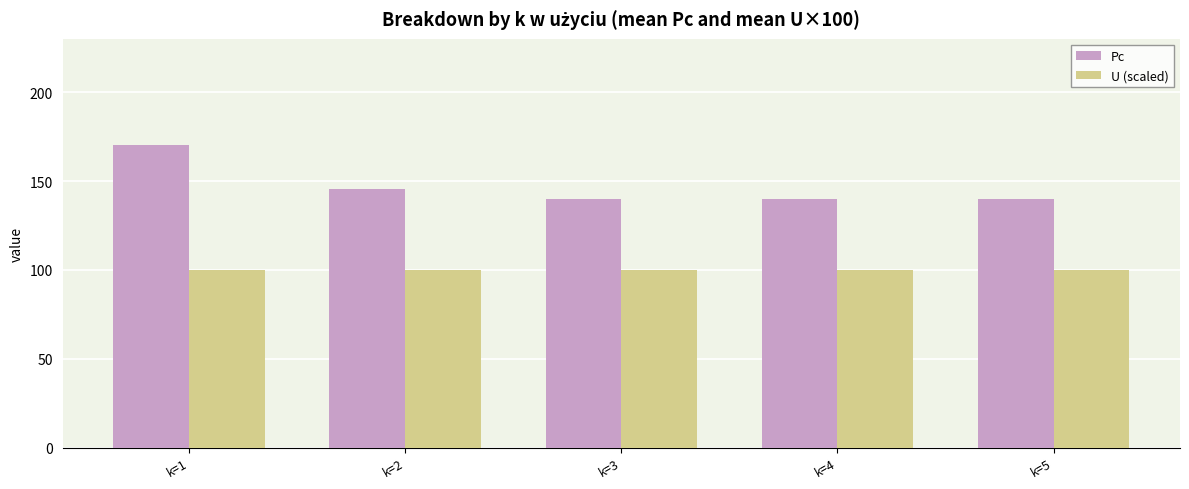

What is the difference between the maximum and second lowest values in the Pc series?

30.0